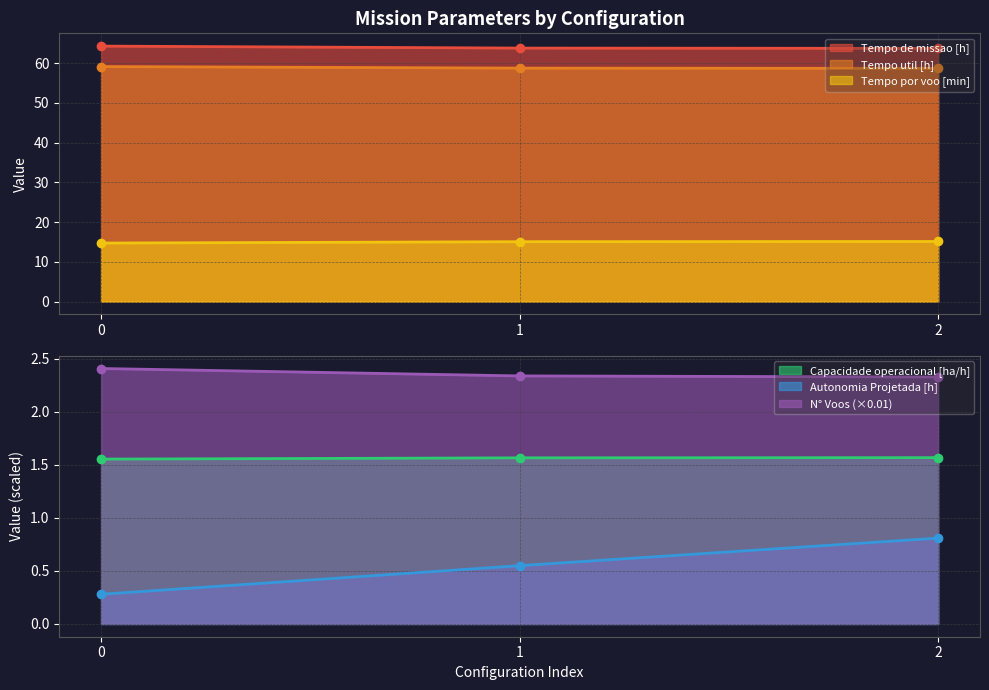

What is the value of the N° Voos point at the 3rd from the left?

2.3